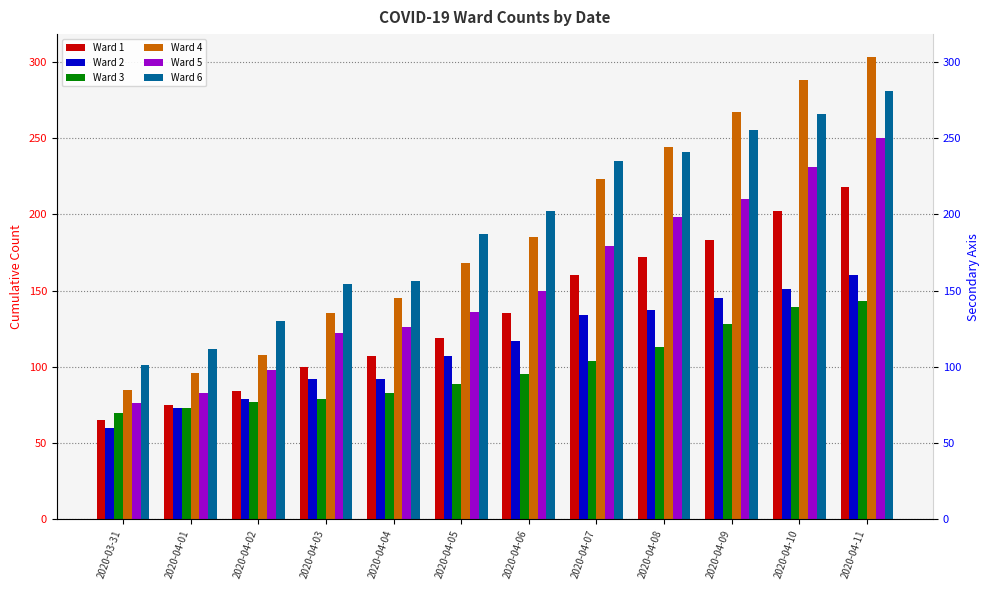

Which series has the largest total across all categories?

Ward 6